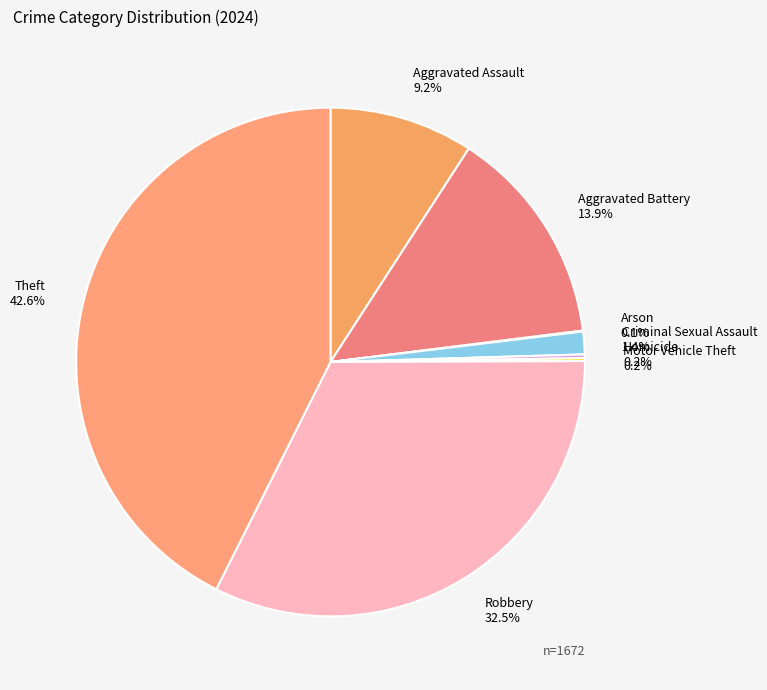

Do Criminal Sexual Assault and Aggravated Battery together represent more than half of the pie?

No